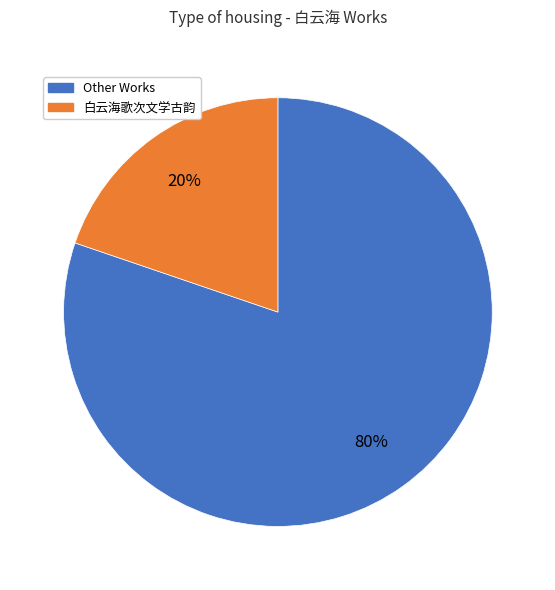

Count the number of slices in the pie.

2